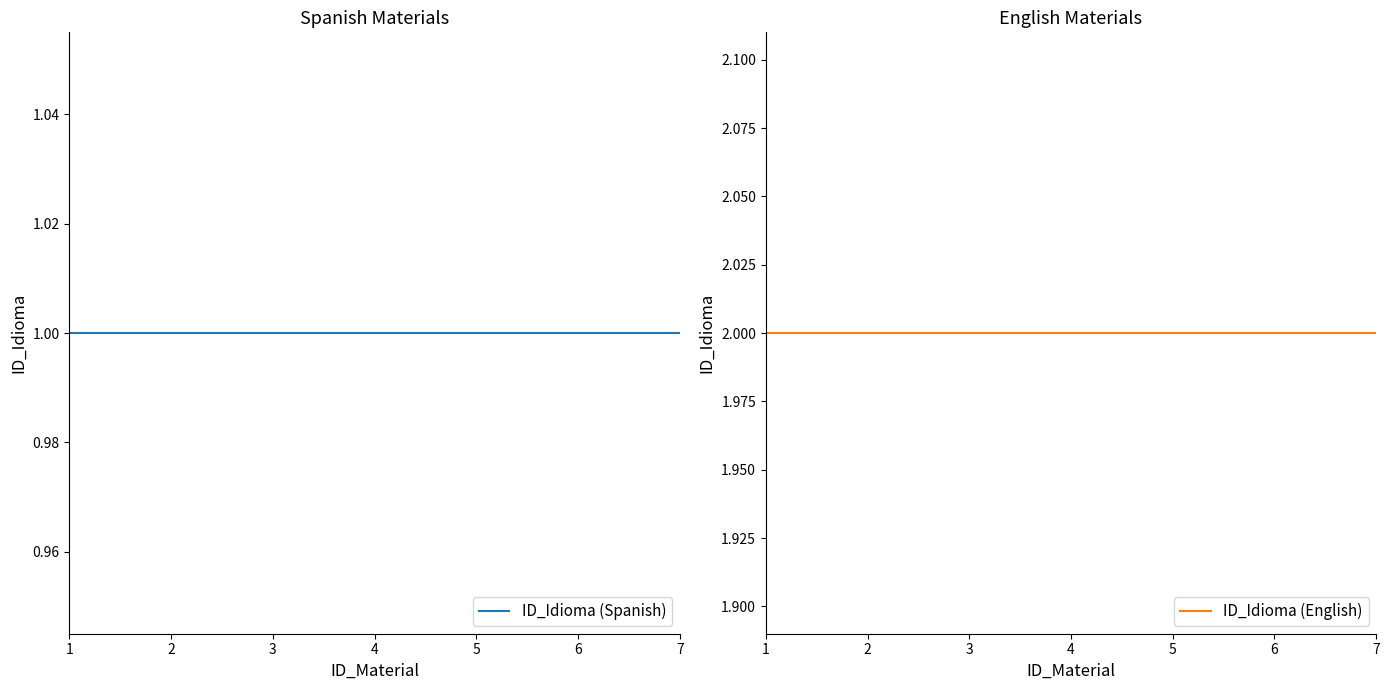

Which category has the highest value in the ID_Idioma (English) series?

1